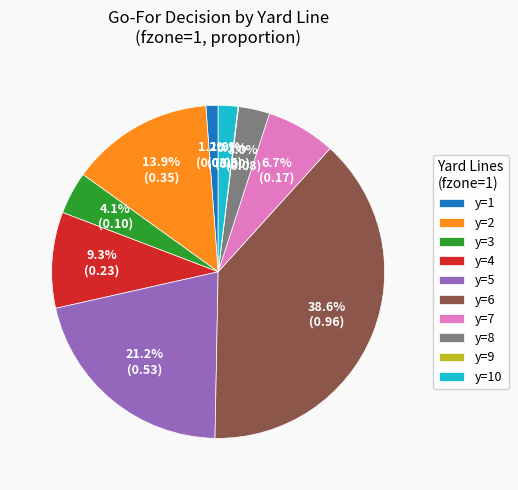

Which category has the biggest portion of the pie?

y=6